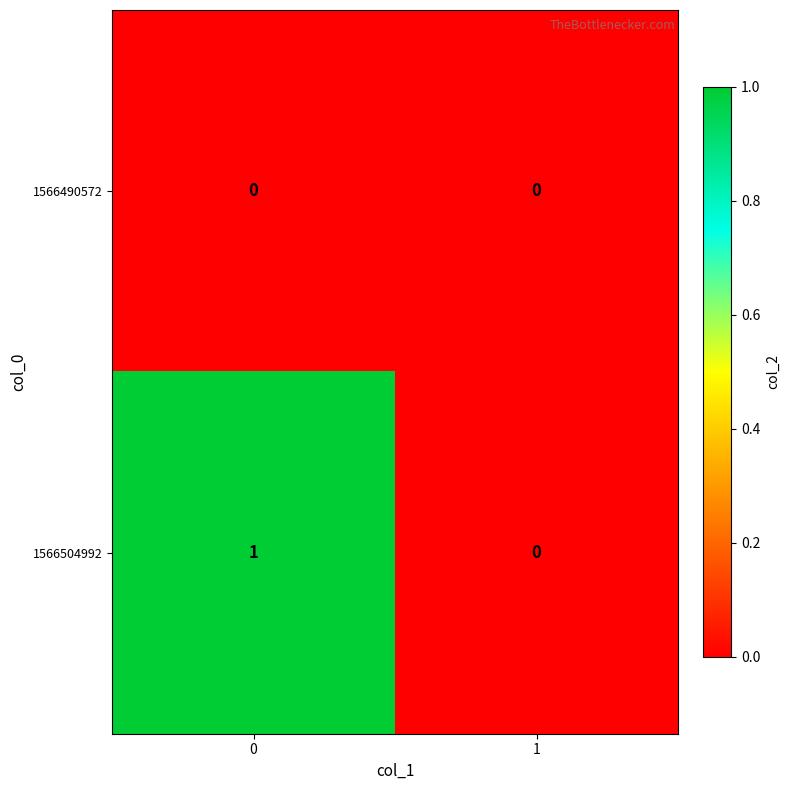

Reading left to right, extract all data points from this chart.

1566490572: 0=0	1=0
1566504992: 0=1	1=0